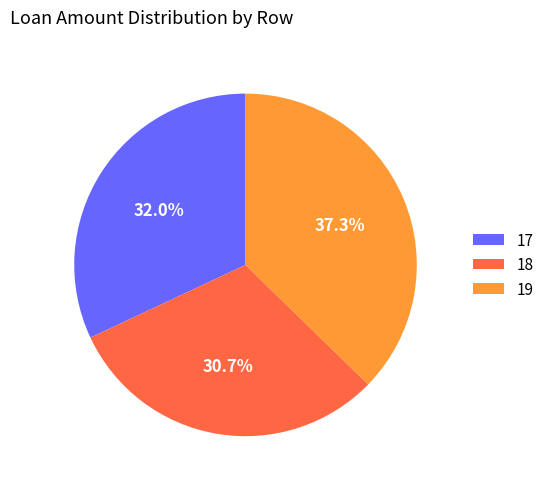

How many slices are in this pie chart?

3